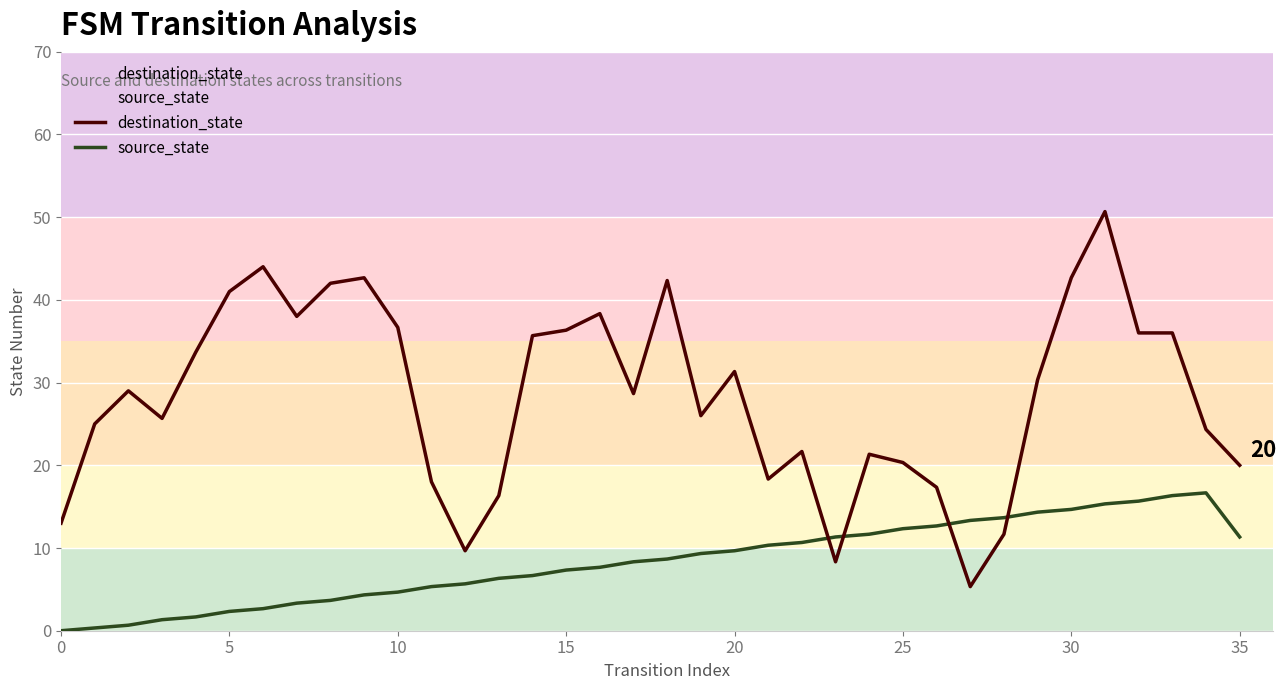

What is the difference between the destination_state values at 12 and 34?

14.7